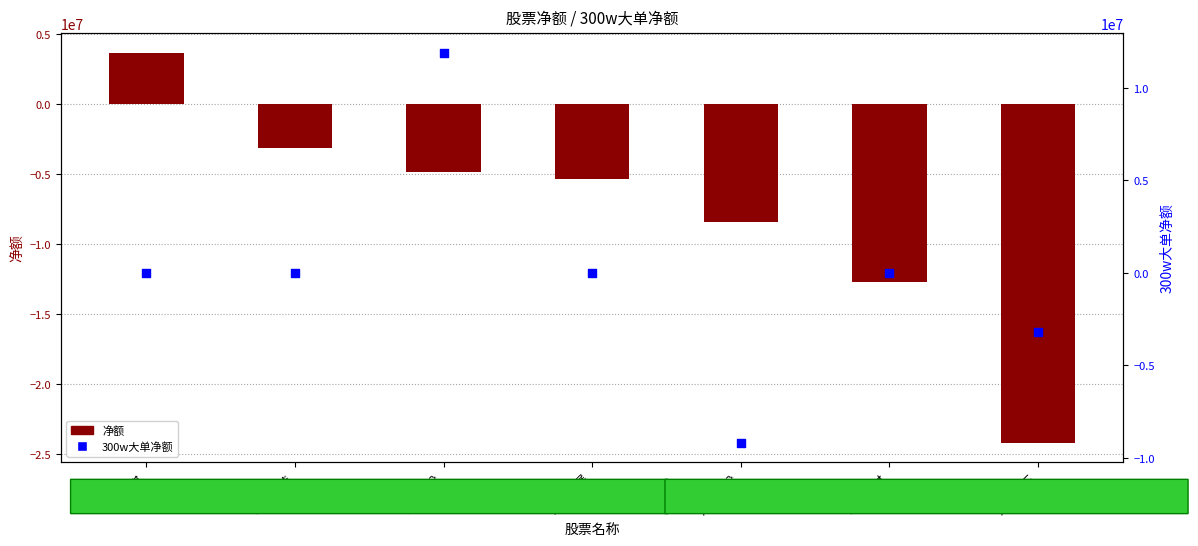

Which series contains the highest Y value?

300w大单净额